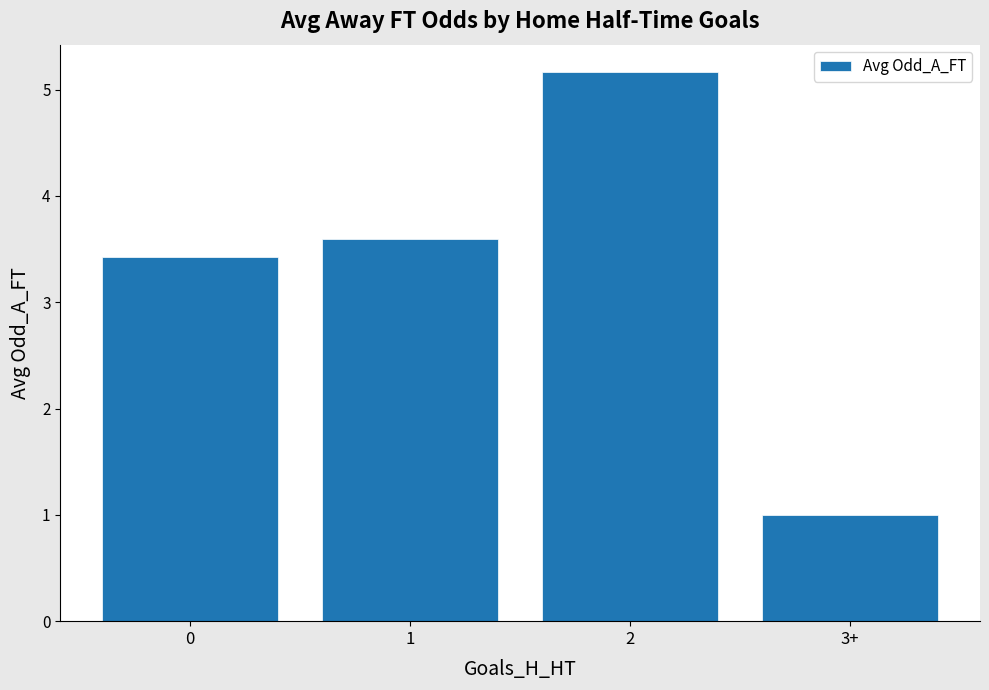

What is the approximate value at 3+?

1.0